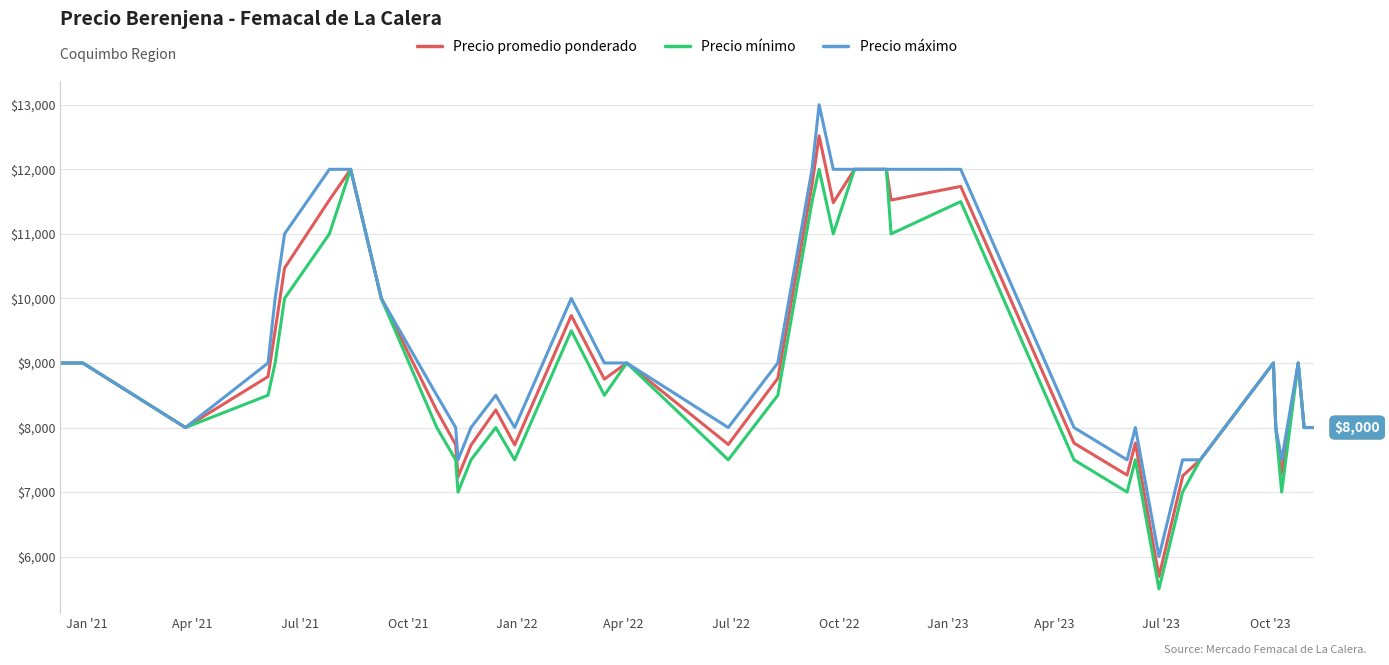

Reading right to left, list all the values displayed in this chart.

Precio promedio ponderado: 8000	8000	9000	7278	8000	9000	7500	7250	7237	5692	7760	7263	7759	11735	11524	12000	12000	11484	12519	11760	8762	7738	9000	8750	9735	7731	8273	7727	7235	7735	8261	10000	12000	11526	10471	9500	8789	8000	9000	9000
Precio mínimo: 8000	8000	9000	7000	8000	9000	7500	7000	7000	5500	7500	7000	7500	11500	11000	12000	12000	11000	12000	11500	8500	7500	9000	8500	9500	7500	8000	7500	7000	7500	8000	10000	12000	11000	10000	9000	8500	8000	9000	9000
Precio máximo: 8000	8000	9000	7500	8000	9000	7500	7500	7500	6000	8000	7500	8000	12000	12000	12000	12000	12000	13000	12000	9000	8000	9000	9000	10000	8000	8500	8000	7500	8000	8500	10000	12000	12000	11000	10000	9000	8000	9000	9000